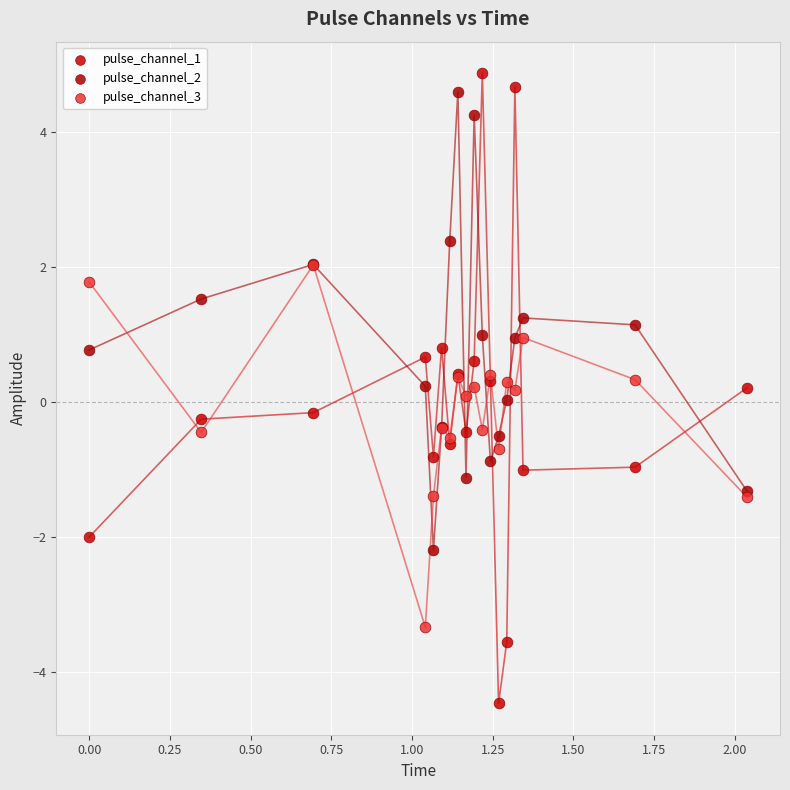

What are all the series names shown in the legend?

pulse_channel_1, pulse_channel_2, pulse_channel_3